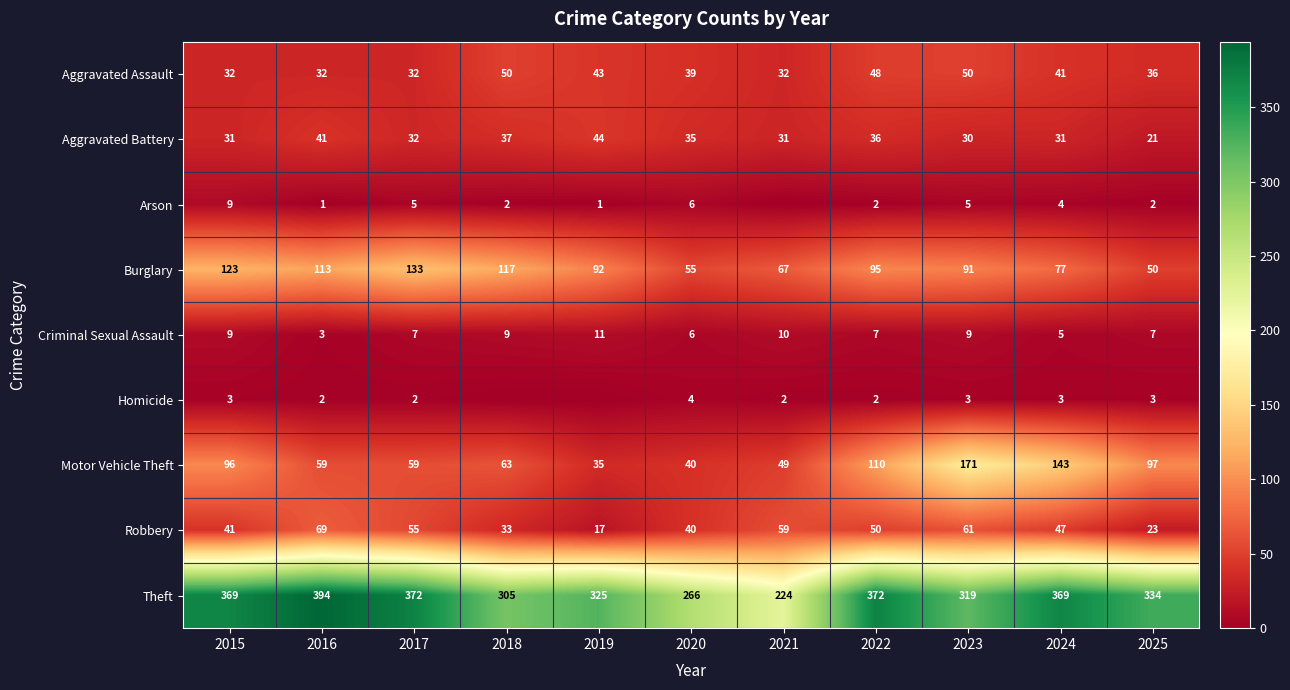

List the labels in order of Burglary value, smallest first.

2025, 2020, 2021, 2024, 2023, 2019, 2022, 2016, 2018, 2015, 2017